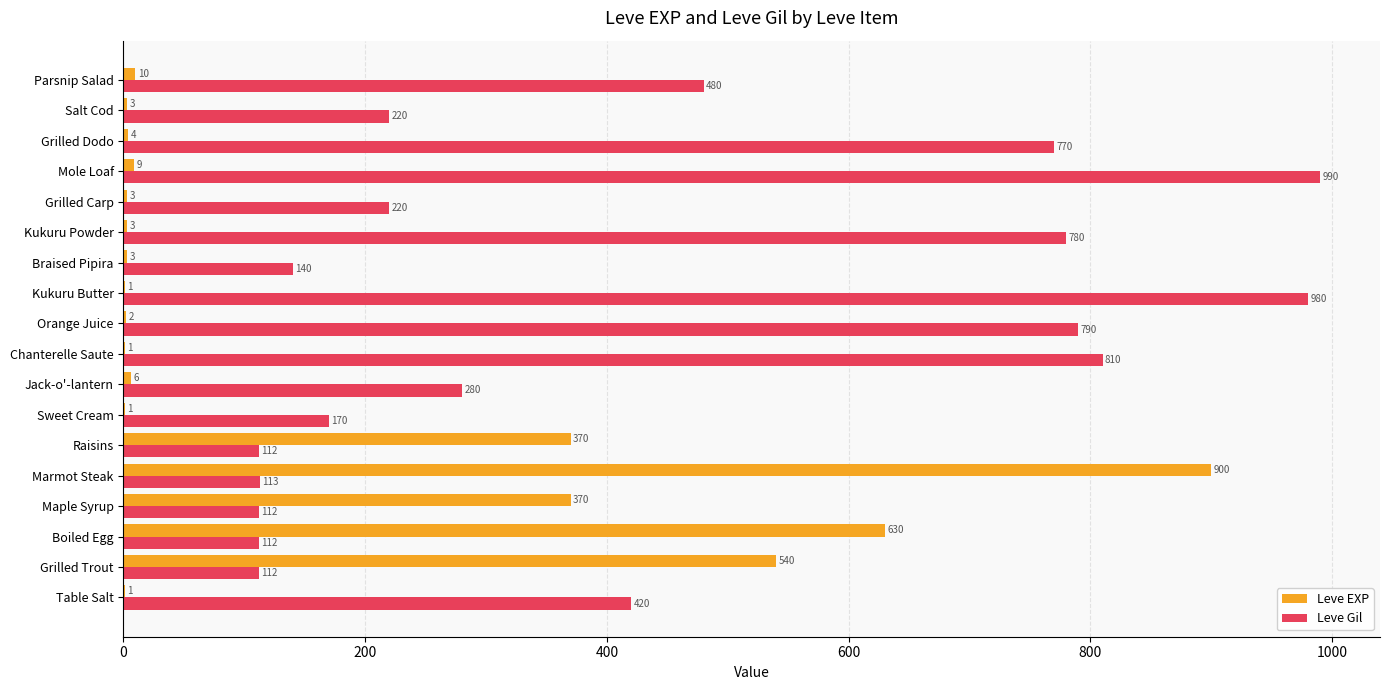

What is the approximate value of Leve Gil at Parsnip Salad, to the nearest 10?

480